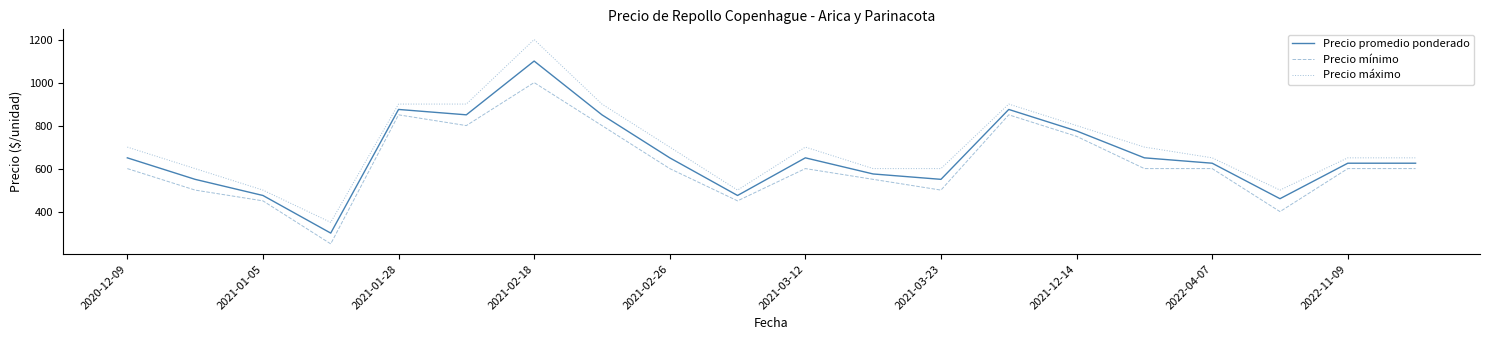

How many lines are shown in the chart?

3